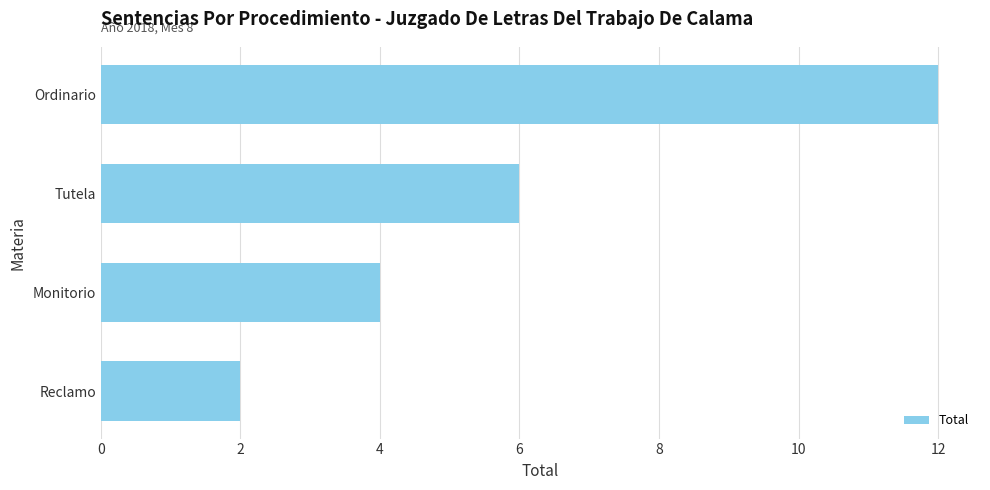

What is the average value?

6